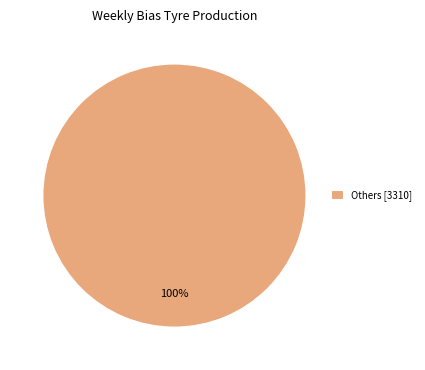

Which slice represents more than half of the pie?

Others [3310]